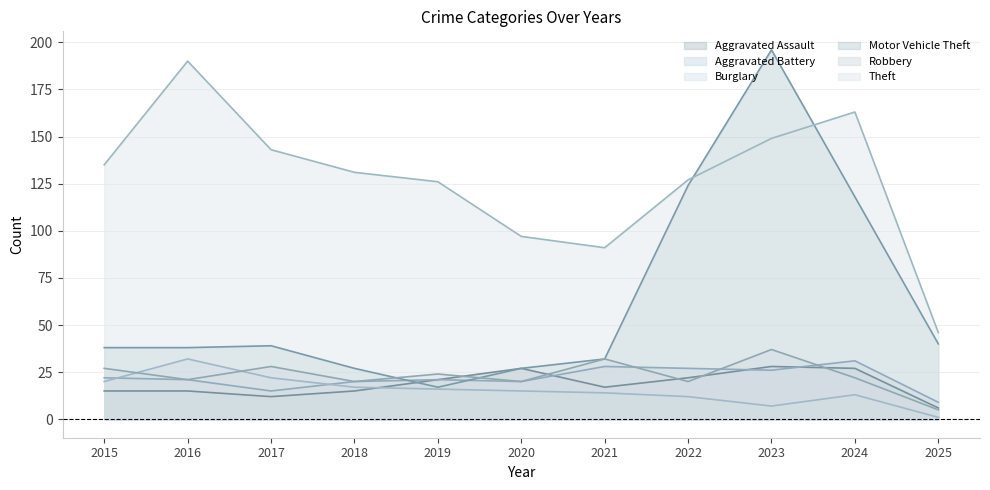

Where do Aggravated Battery and Robbery first cross each other?

2021 and 2022